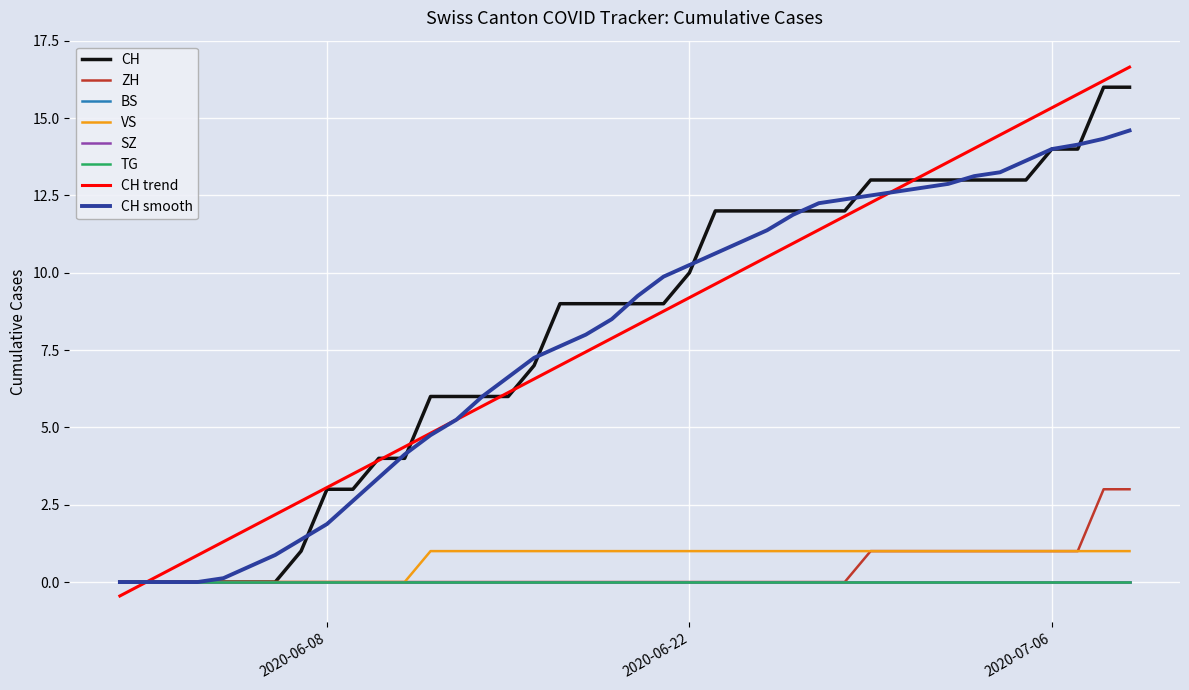

Is this an area chart (filled region under the line)?

No